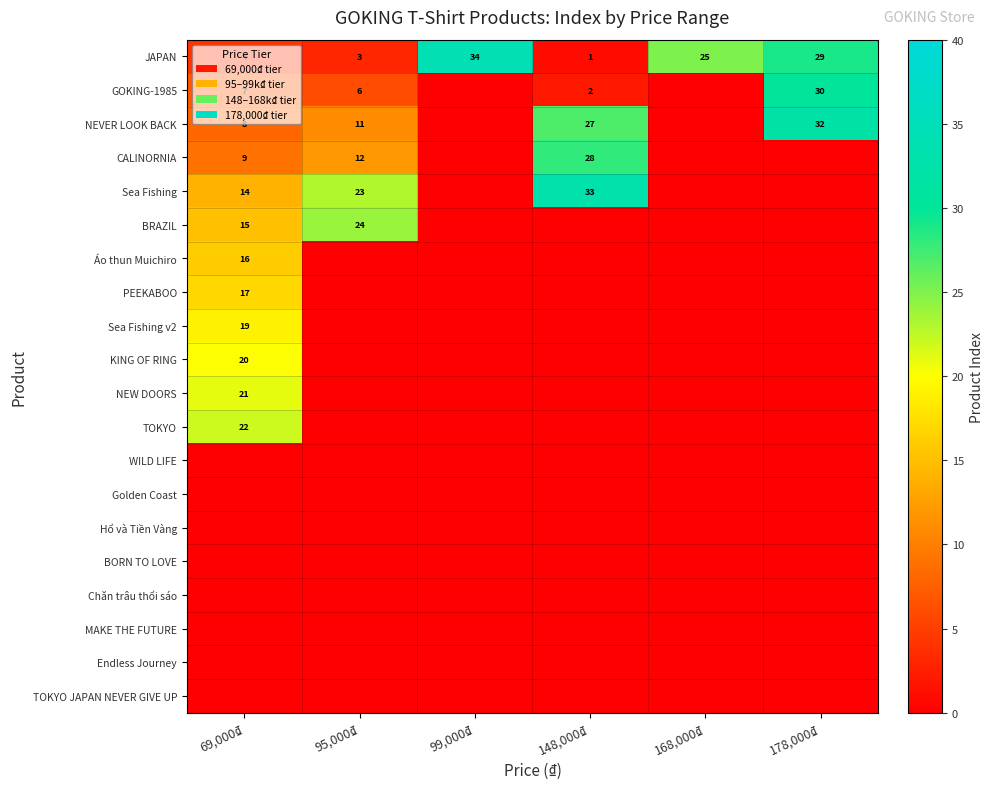

Which category has the lowest value across all series?

99,000₫